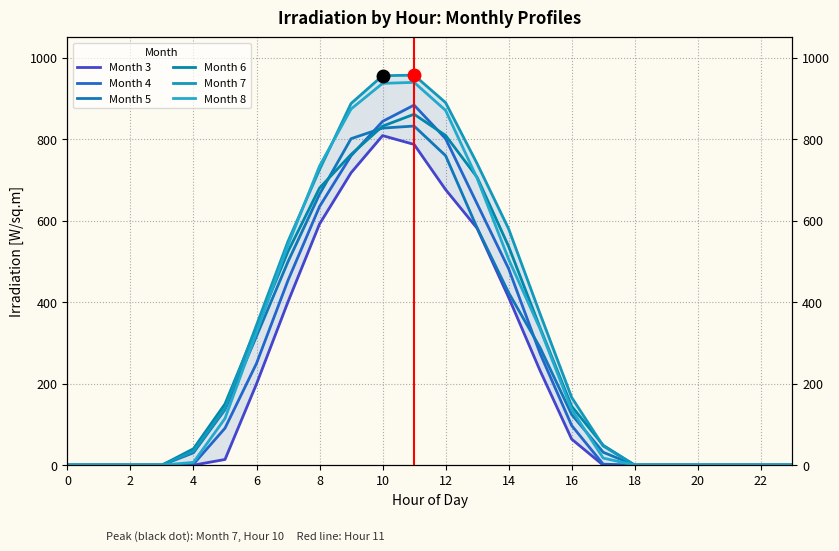

What are all the series names shown in the legend?

Month 3, Month 4, Month 5, Month 6, Month 7, Month 8